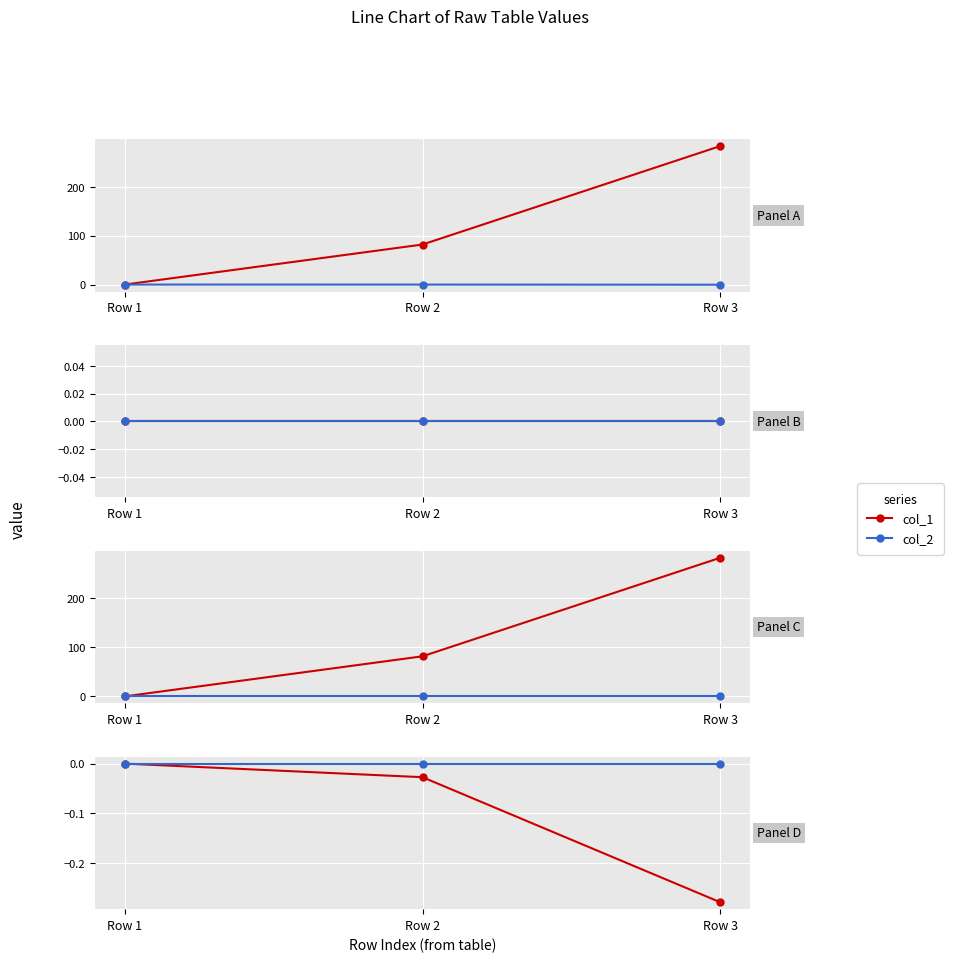

Is this an area chart (filled region under the line)?

No